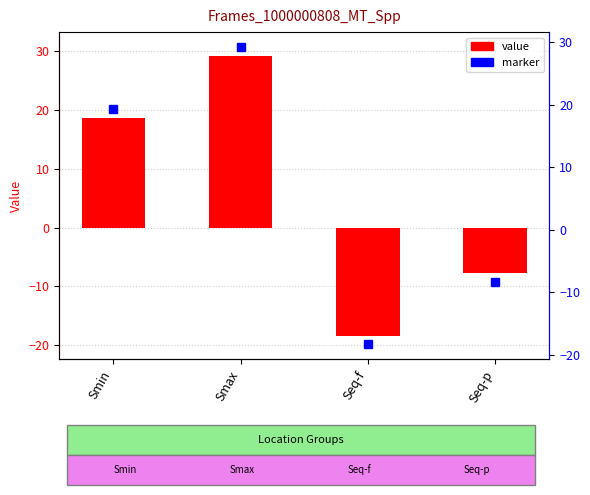

List the labels in order of value, smallest first.

Seq-f, Seq-p, Smin, Smax